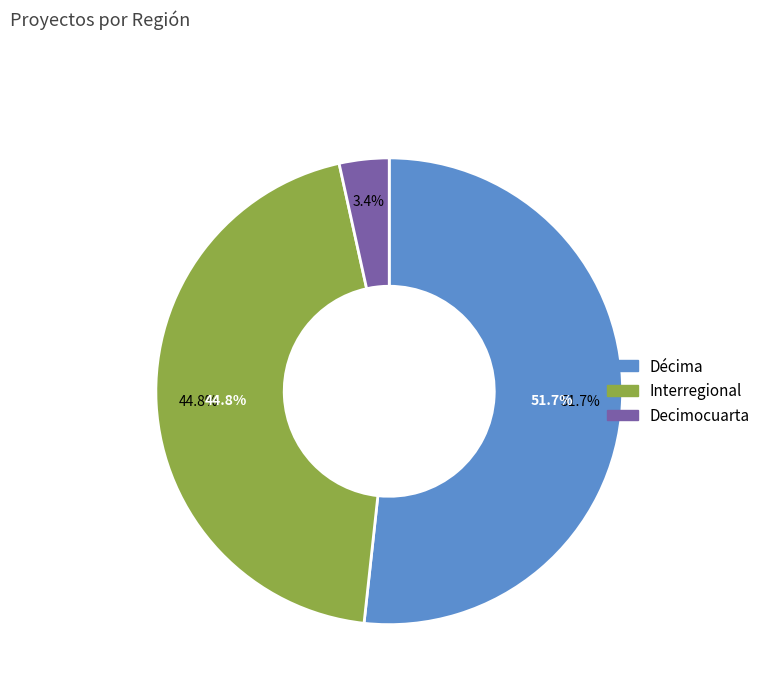

Does Interregional represent more than half of the total?

No